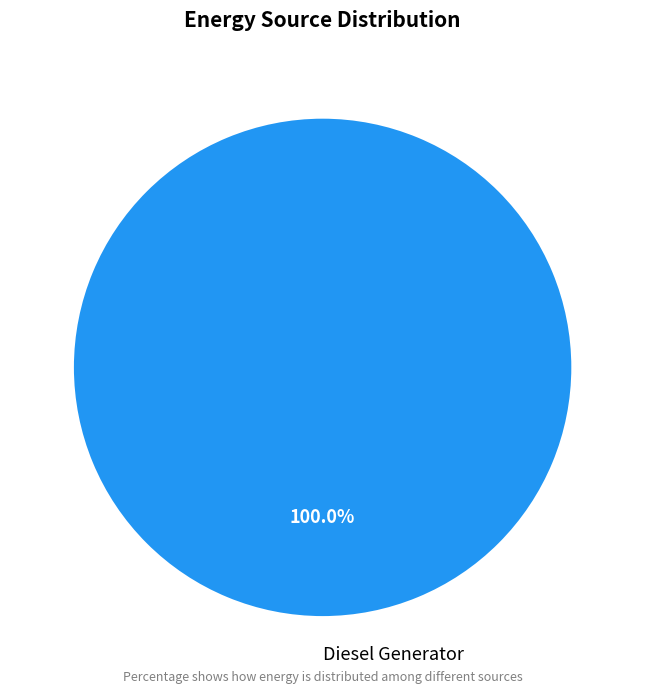

Rank the categories by value from highest to lowest.

Diesel Generator